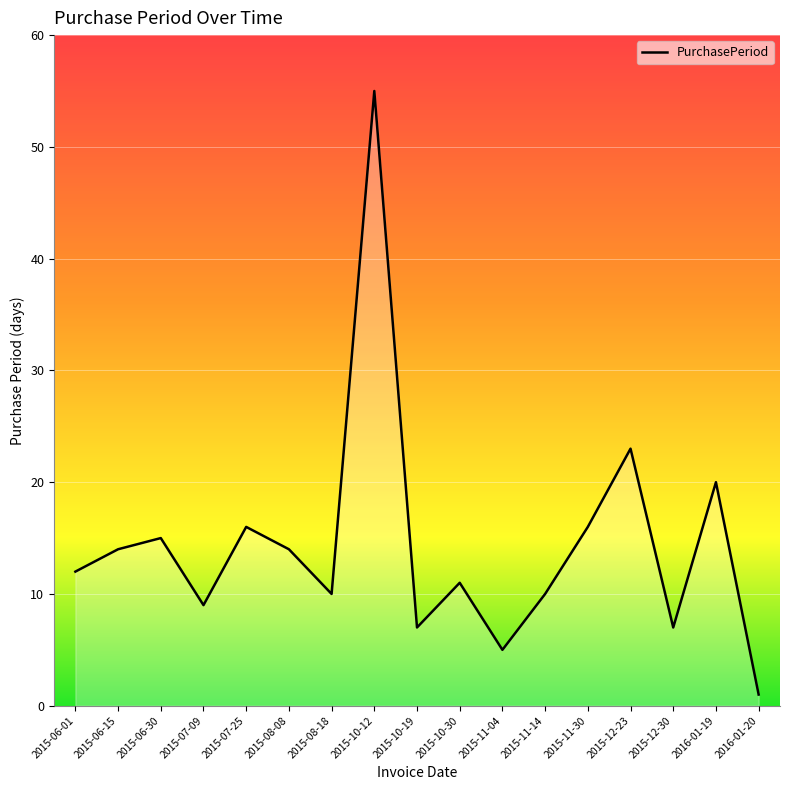

Between 2015-10-19 and 2015-06-15, which is larger?

2015-06-15